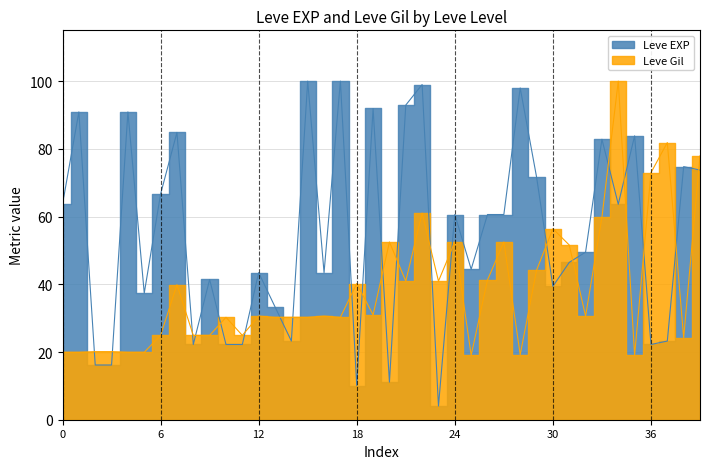

The value of Leve Gil at 36 is 24.9. True or false?

False